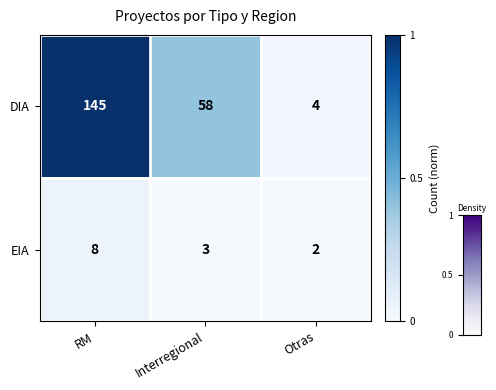

Reading right to left, list all the values displayed in this chart.

DIA: Otras=4	Interregional=58	RM=145
EIA: Otras=2	Interregional=3	RM=8